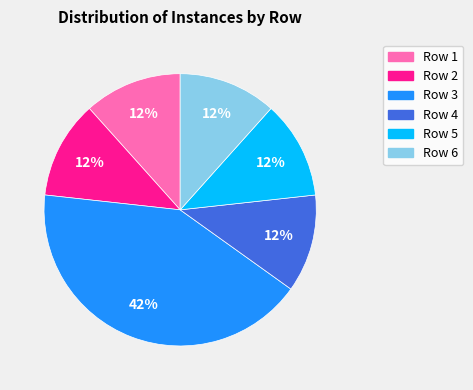

Does any single category account for the majority?

No